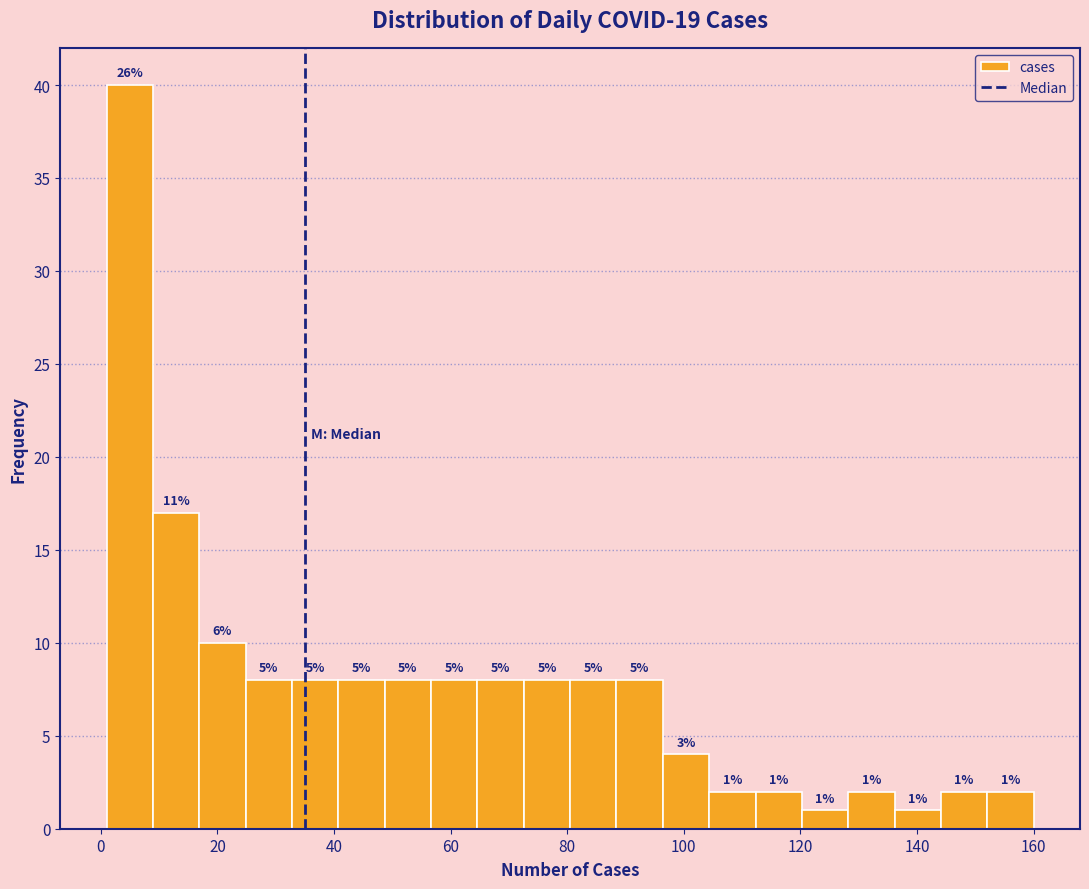

Read against the x-axis, roughly where is the centre of the tallest bar?

4